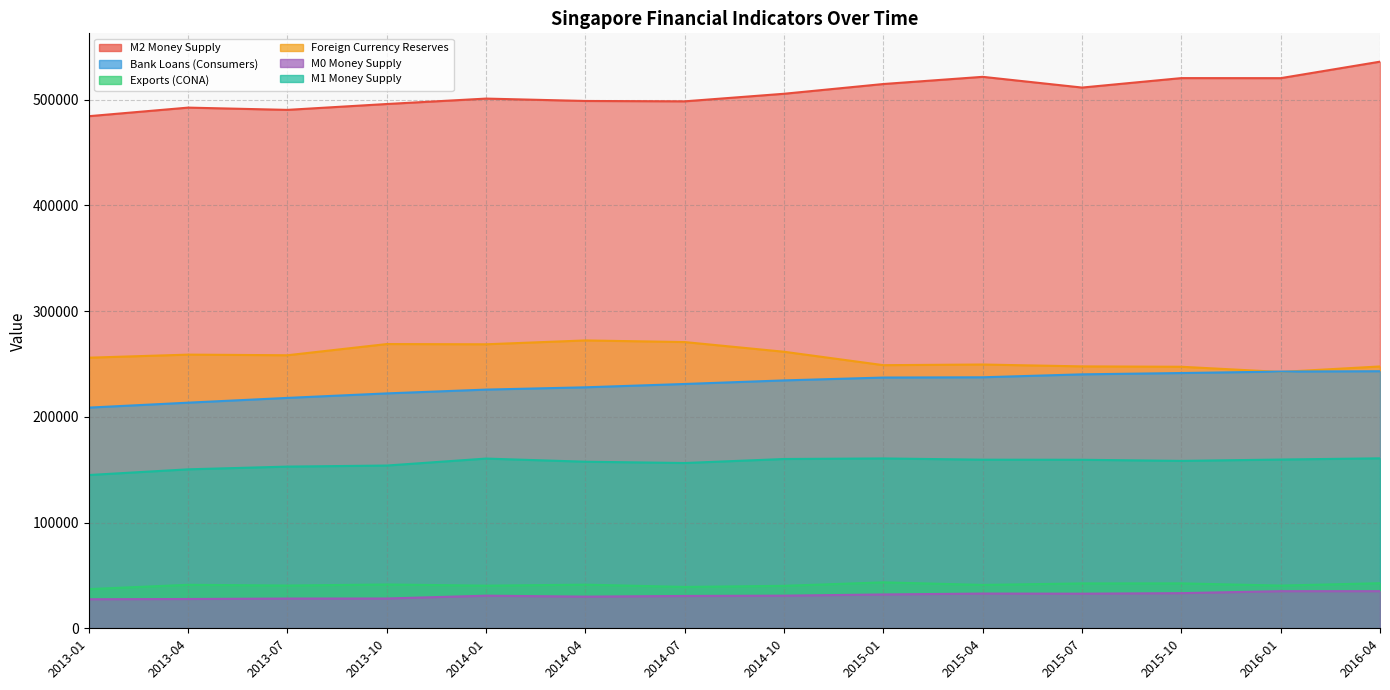

Reading right to left, transcribe all the data shown in this chart.

M2 Money Supply: 2016-04=536003.5	2016-01=520406.0	2015-10=520457.1	2015-07=511517.0	2015-04=521658.0	2015-01=514861.2	2014-10=505641.8	2014-07=498484.7	2014-04=498822.8	2014-01=501078.2	2013-10=495947.8	2013-07=490401.8	2013-04=492539.1	2013-01=484422.1
Bank Loans (Consumers): 2016-04=243171.8	2016-01=242851.2	2015-10=241465.0	2015-07=240224.6	2015-04=237441.6	2015-01=237190.0	2014-10=234490.2	2014-07=231113.4	2014-04=227961.4	2014-01=225792.5	2013-10=222200.1	2013-07=217938.6	2013-04=213428.9	2013-01=208748.8
Exports (CONA): 2016-04=42641.4	2016-01=40399.4	2015-10=42484.4	2015-07=42441.1	2015-04=41040.5	2015-01=43447.6	2014-10=40171.4	2014-07=39134.0	2014-04=41285.9	2014-01=40322.5	2013-10=41456.1	2013-07=40432.3	2013-04=41152.1	2013-01=37055.2
Foreign Currency Reserves: 2016-04=247683.3	2016-01=242499.8	2015-10=247393.1	2015-07=247752.1	2015-04=249519.1	2015-01=248901.3	2014-10=261588.8	2014-07=270755.7	2014-04=272305.4	2014-01=268657.9	2013-10=268871.6	2013-07=258288.6	2013-04=258878.7	2013-01=255975.2
M0 Money Supply: 2016-04=35113.7	2016-01=35121.0	2015-10=33246.2	2015-07=32744.7	2015-04=32851.2	2015-01=32008.0	2014-10=30862.2	2014-07=30590.9	2014-04=29955.0	2014-01=30851.6	2013-10=28182.5	2013-07=28139.1	2013-04=27709.8	2013-01=27479.4
M1 Money Supply: 2016-04=160779.8	2016-01=159632.2	2015-10=158350.1	2015-07=159413.1	2015-04=159498.7	2015-01=160673.5	2014-10=160142.4	2014-07=156345.8	2014-04=157566.7	2014-01=160546.0	2013-10=153956.1	2013-07=152953.5	2013-04=150369.9	2013-01=144982.3